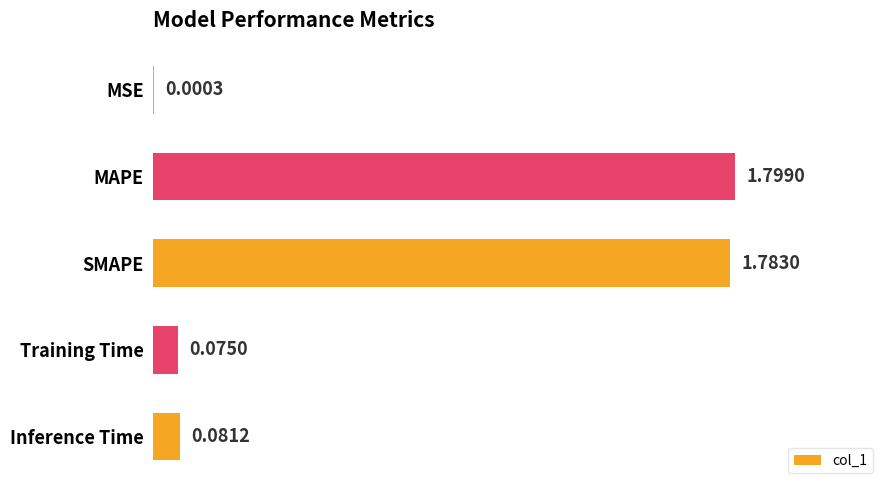

What is the sum of all values?

3.7